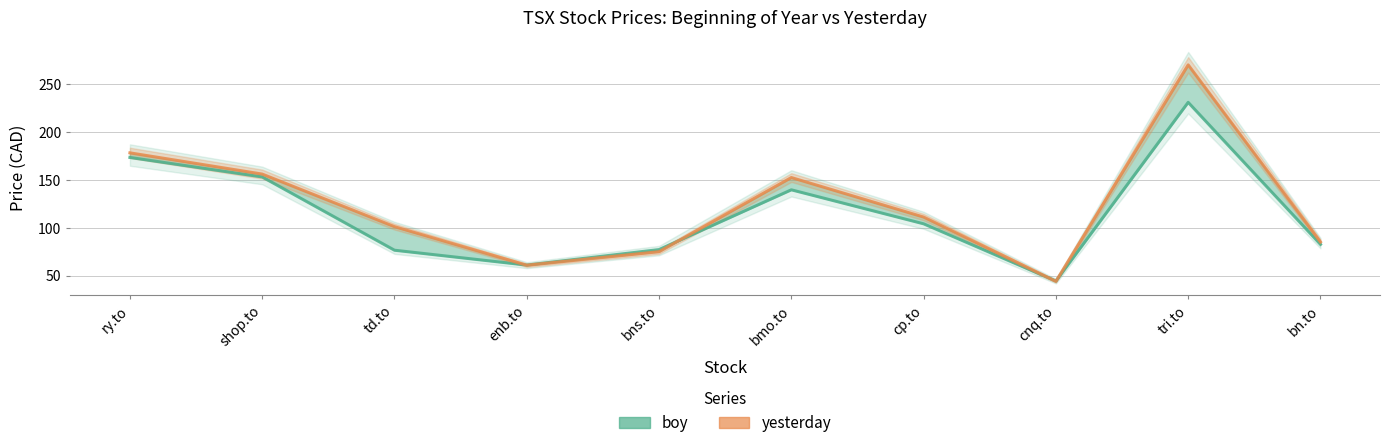

How many data points in yesterday are above 111?

5